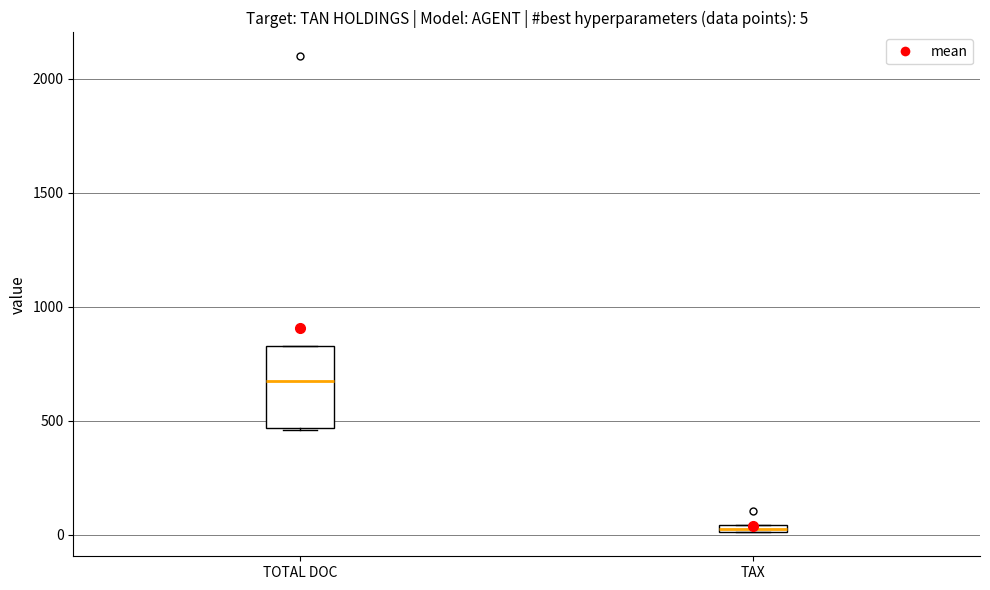

Which box's median line is the highest?

TOTAL DOC